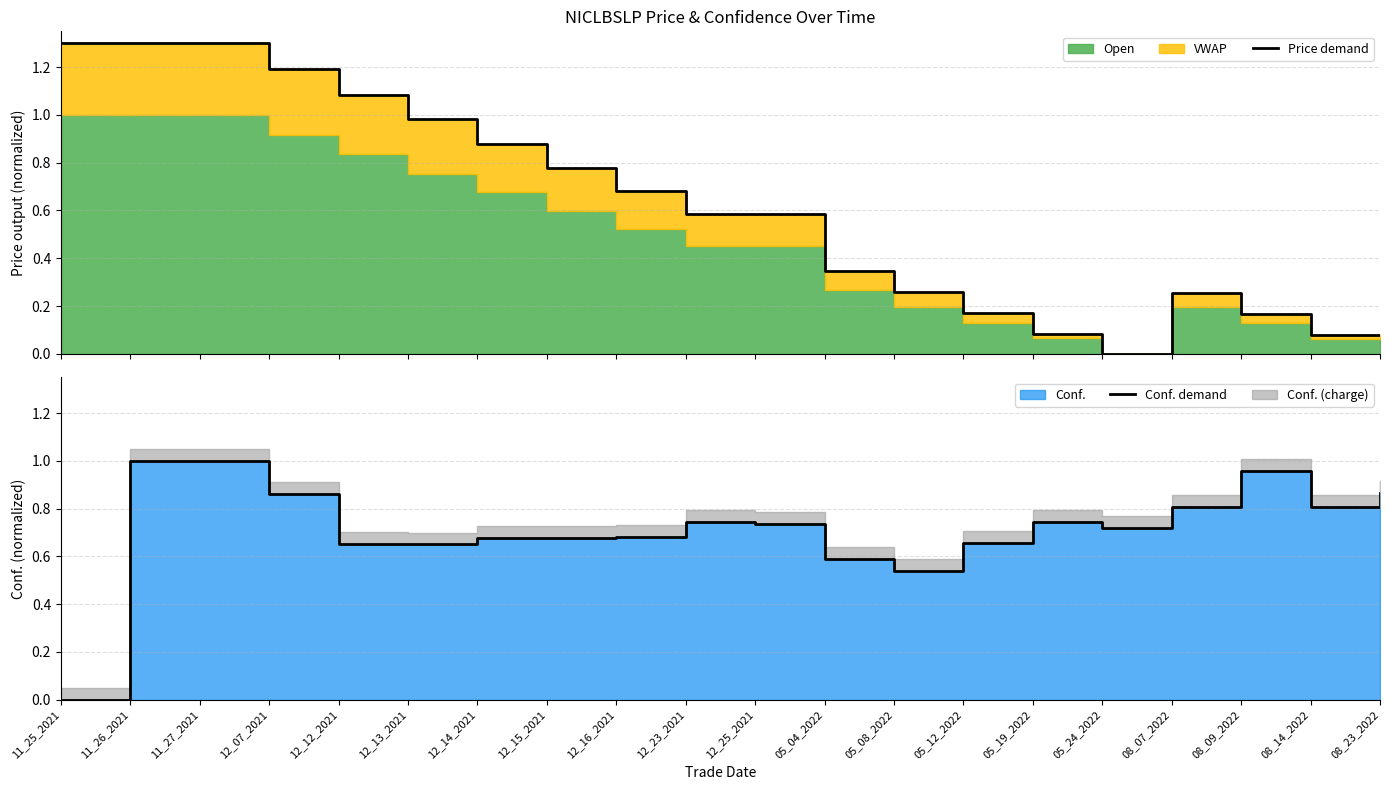

After their last crossing, which series has the higher values: Price demand or Conf. demand?

Conf. demand